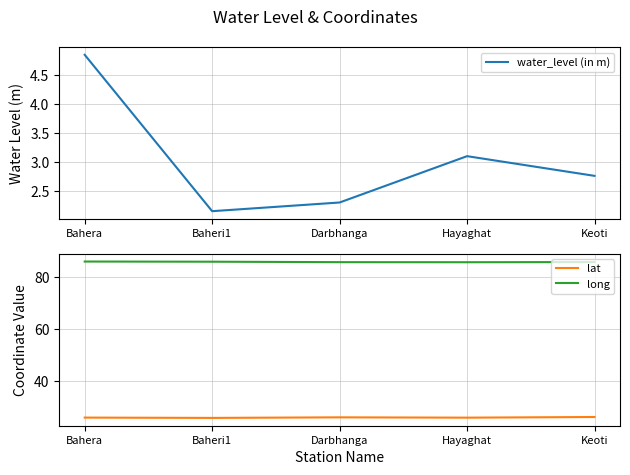

What is the average value of the long series?

86.0